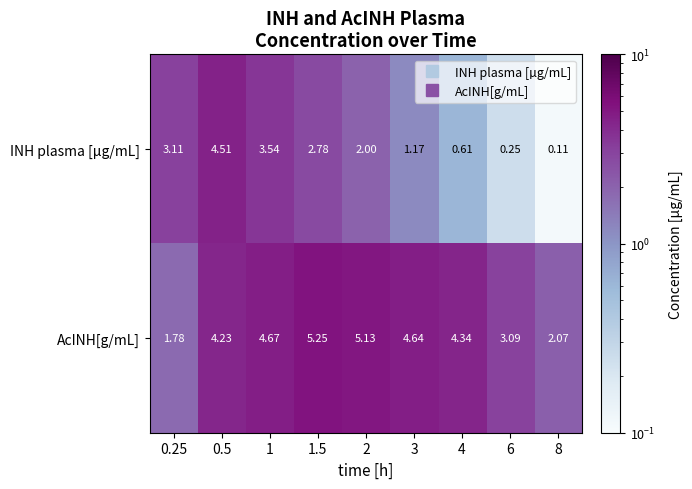

Which series has the widest spread of values?

INH plasma [µg/mL]